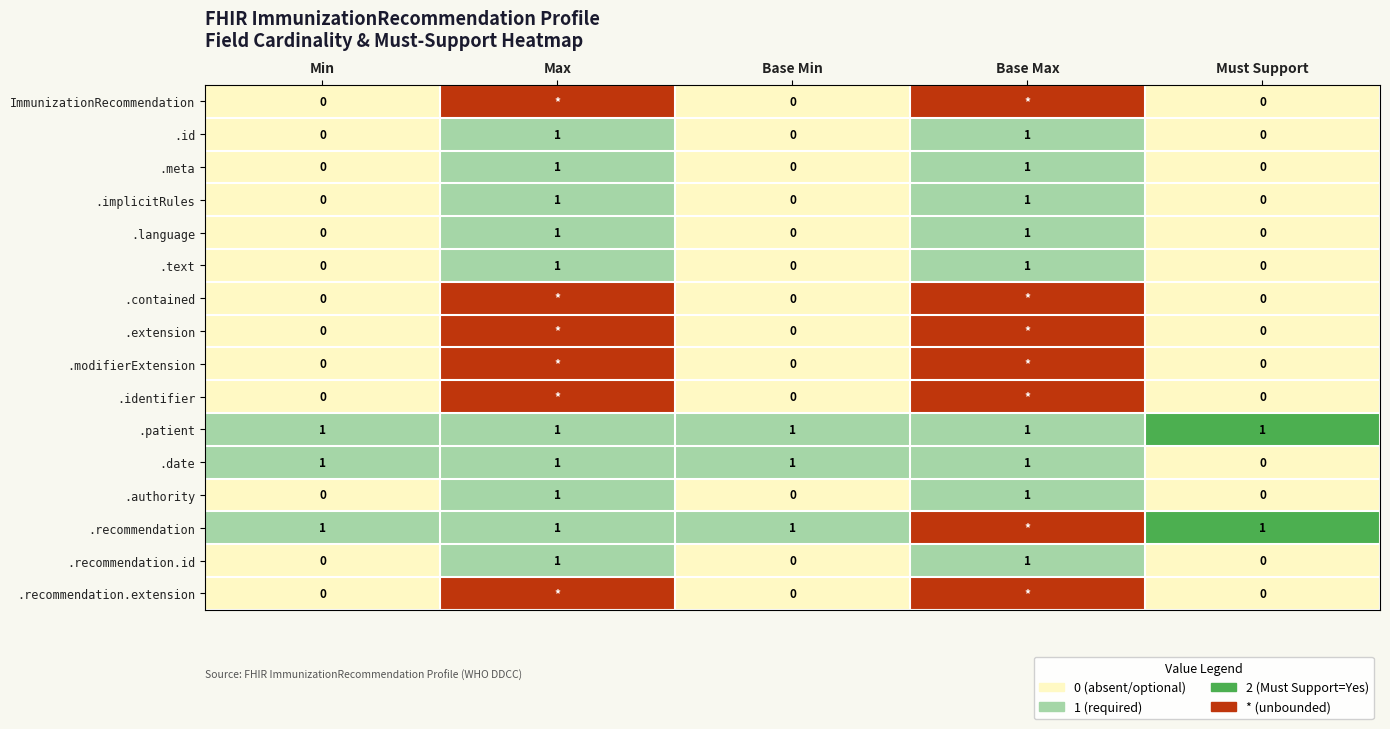

Read the .patient value at Max.

1